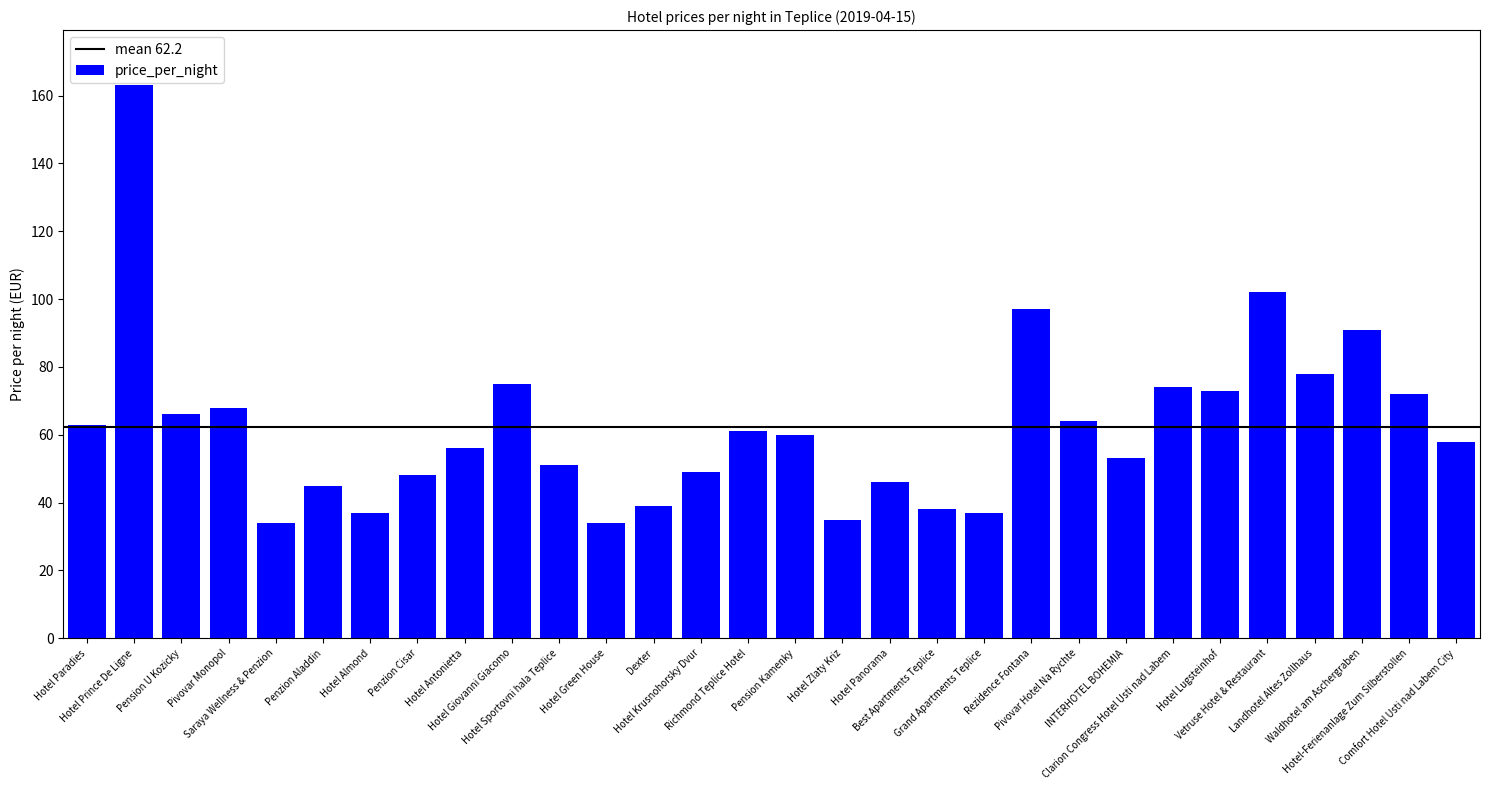

Reading left to right, what are all the values shown in this chart?

Hotel Paradies=63	Hotel Prince De Ligne=163	Pension U Kozicky=66	Pivovar Monopol=68	Saraya Wellness & Penzion=34	Penzion Aladdin=45	Hotel Almond=37	Penzion Cisar=48	Hotel Antonietta=56	Hotel Giovanni Giacomo=75	Hotel Sportovni hala Teplice=51	Hotel Green House=34	Dexter=39	Hotel Krusnohorsky Dvur=49	Richmond Teplice Hotel=61	Pension Kamenky=60	Hotel Zlaty Kriz=35	Hotel Panorama=46	Best Apartments Teplice=38	Grand Apartments Teplice=37	Rezidence Fontana=97	Pivovar Hotel Na Rychte=64	INTERHOTEL BOHEMIA=53	Clarion Congress Hotel Usti nad Labem=74	Hotel Lugsteinhof=73	Vetruse Hotel & Restaurant=102	Landhotel Altes Zollhaus=78	Waldhotel am Aschergraben=91	Hotel-Ferienanlage Zum Silberstollen=72	Comfort Hotel Usti nad Labem City=58